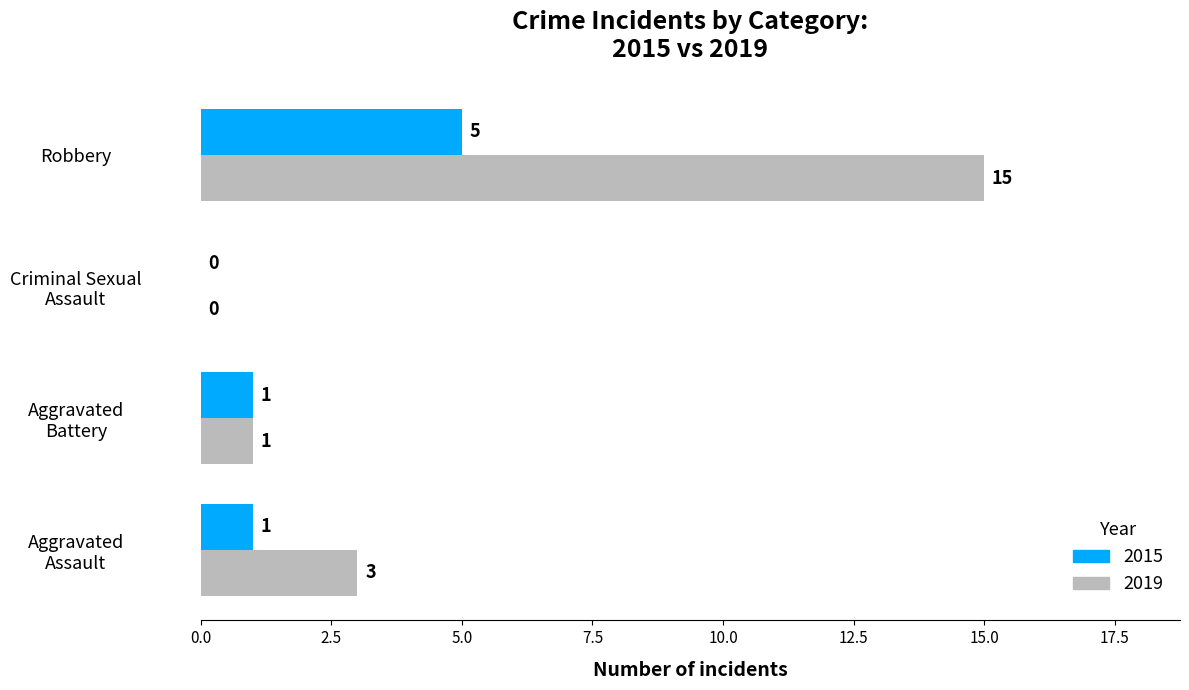

Count the number of categories in the chart.

4